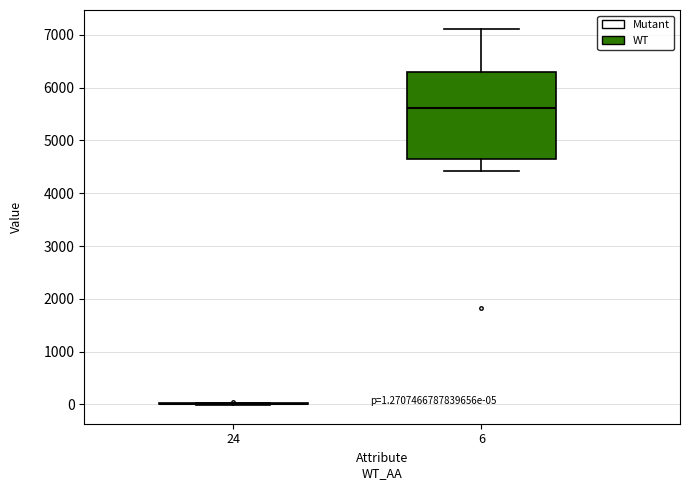

Which box is the tallest, from its lower edge to its upper edge?

6